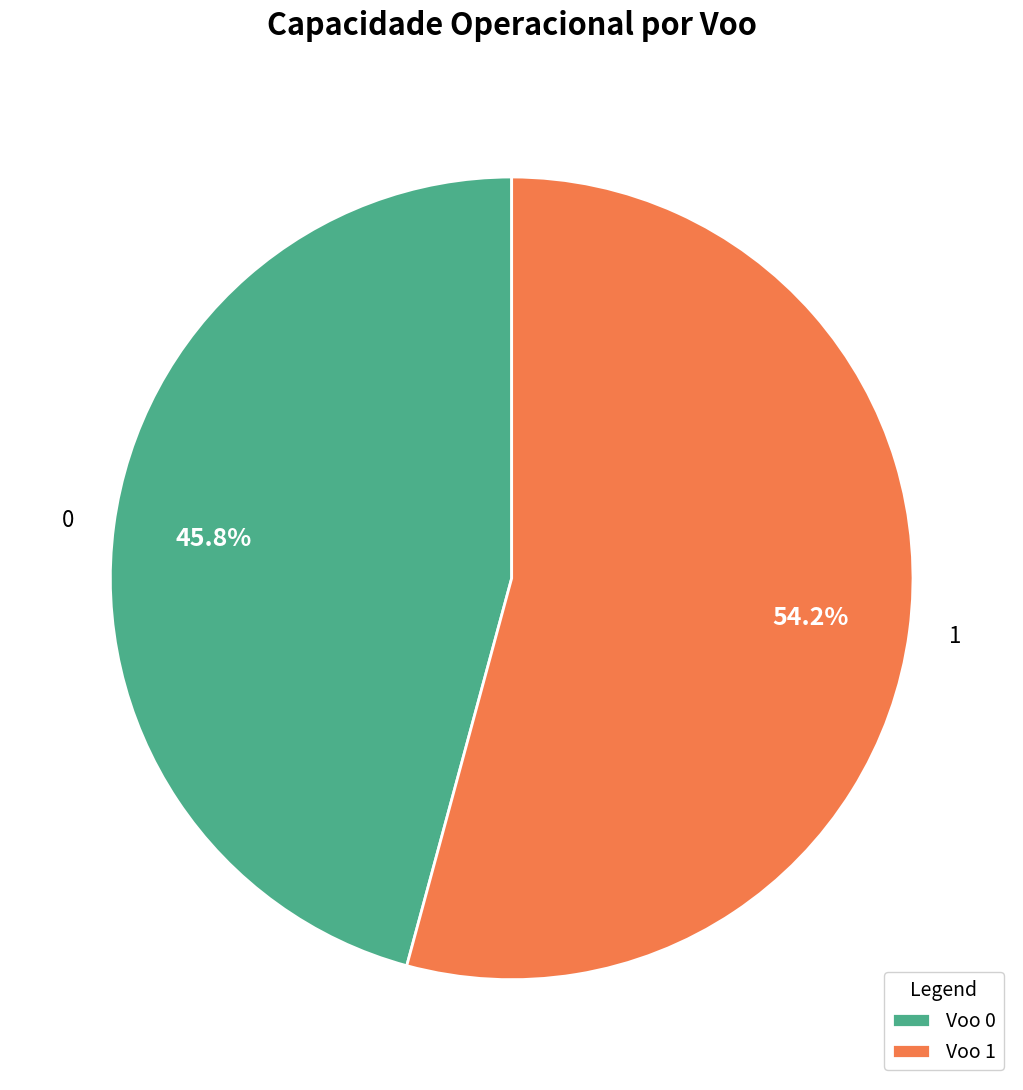

Does 1 account for over 50% of the chart?

Yes